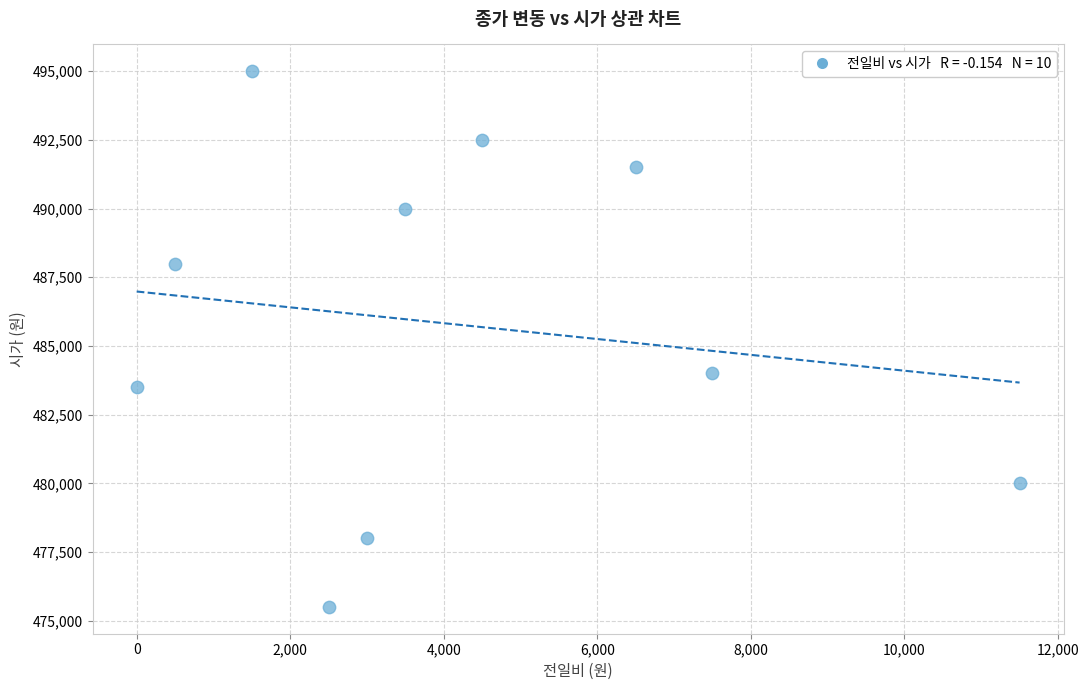

What Y value in the scatter plot is closest to 485250?

484000